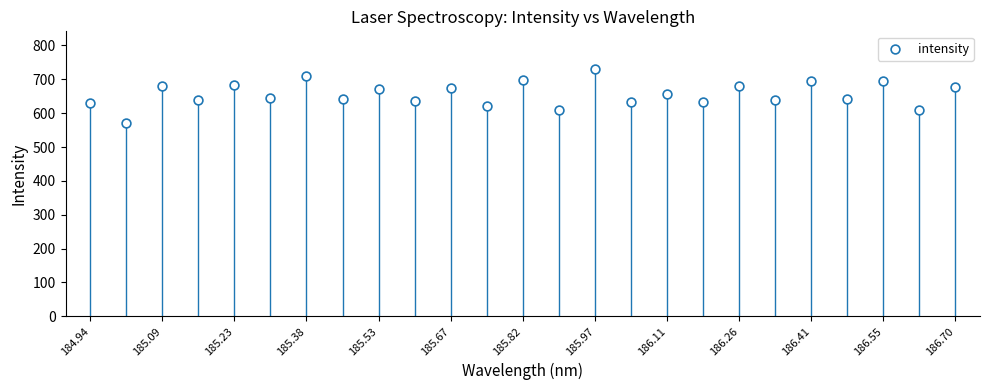

What is the range of Y values (max minus min)?

160